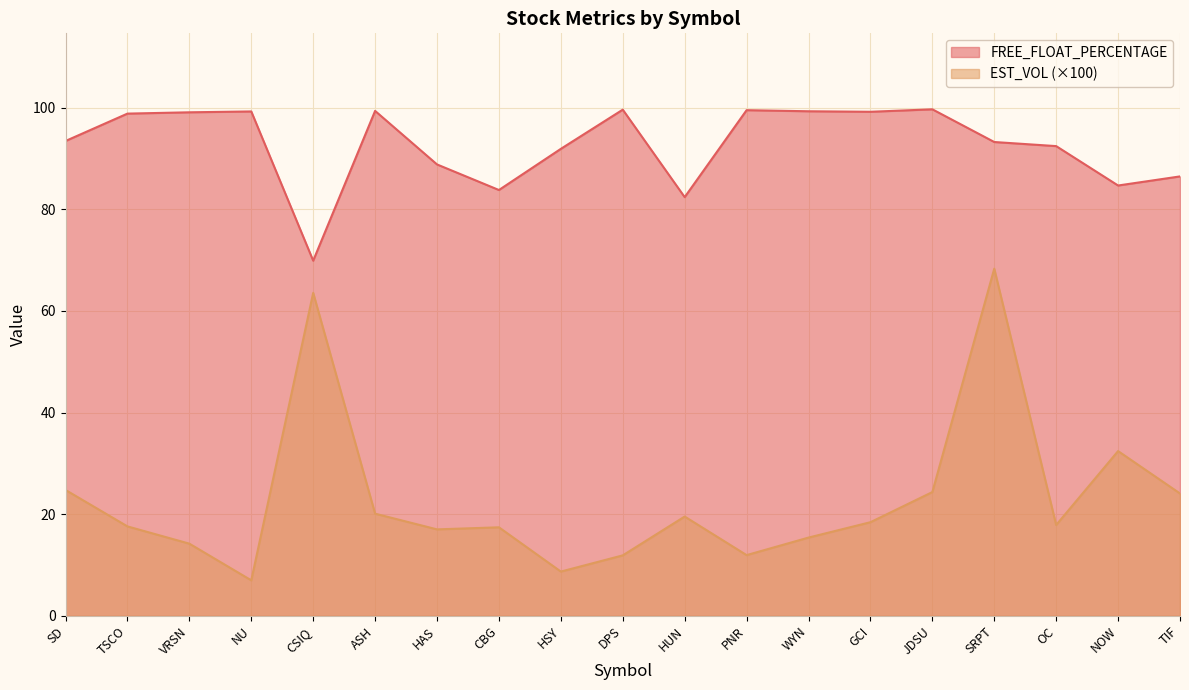

What position from the left is WYN?

13